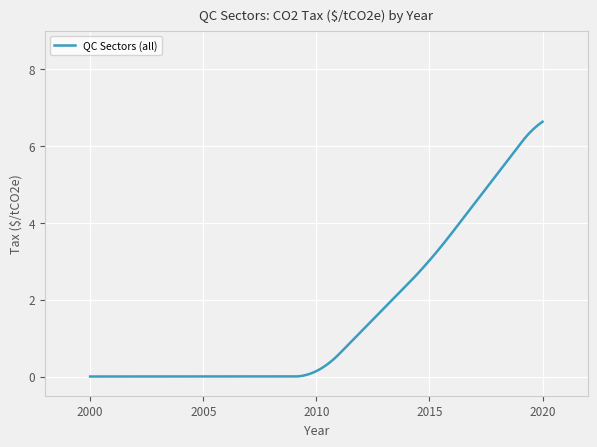

What is the maximum value shown in the chart?

6.6